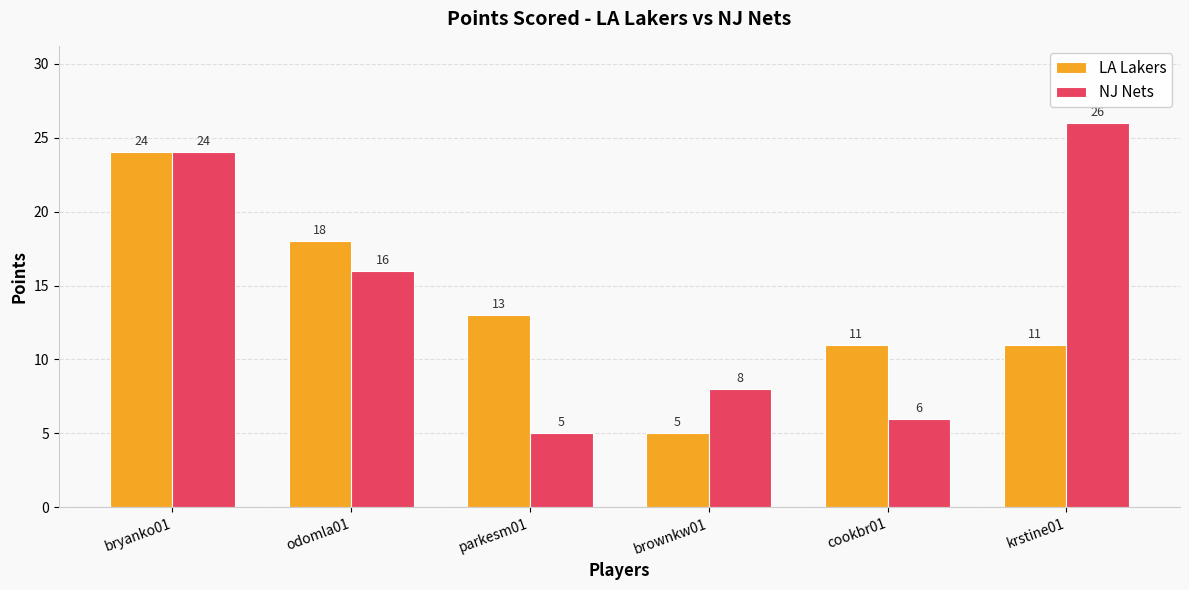

Count the number of categories in the chart.

6